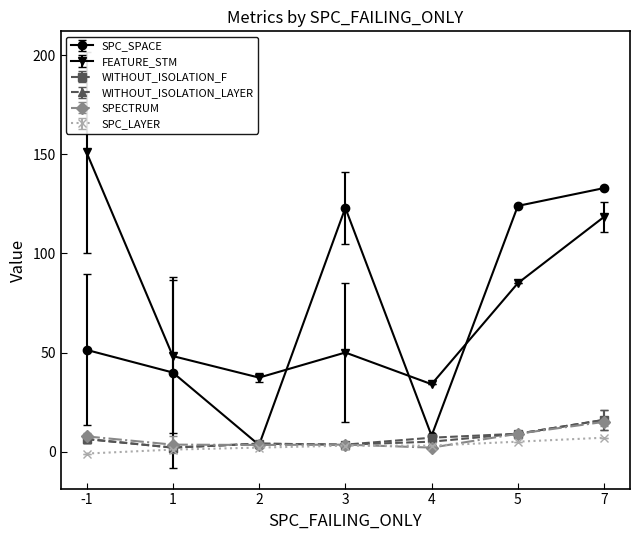

True or false: WITHOUT_ISOLATION_LAYER has a value of 8.0 at 7.

False